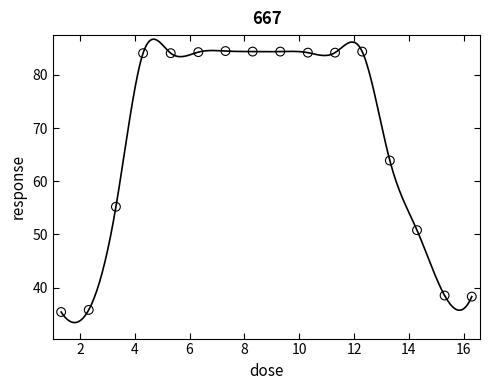

What Y value in the scatter plot is closest to 59?

55.2